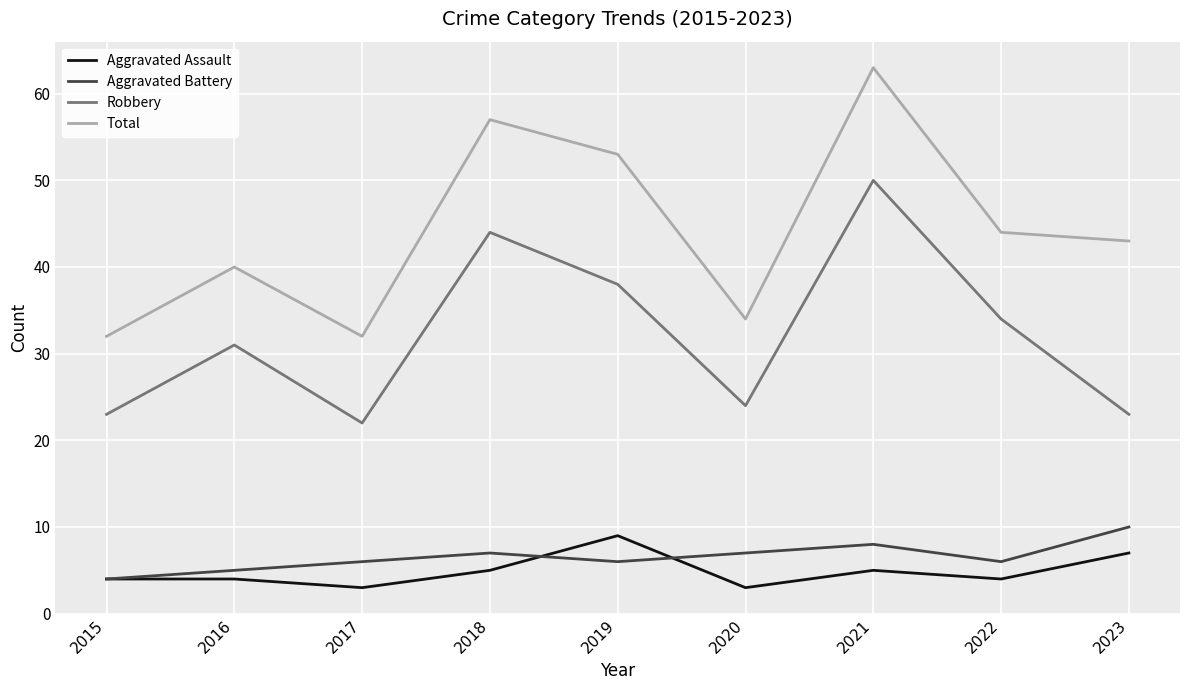

Which series changed the most between 2016 and 2023?

Robbery